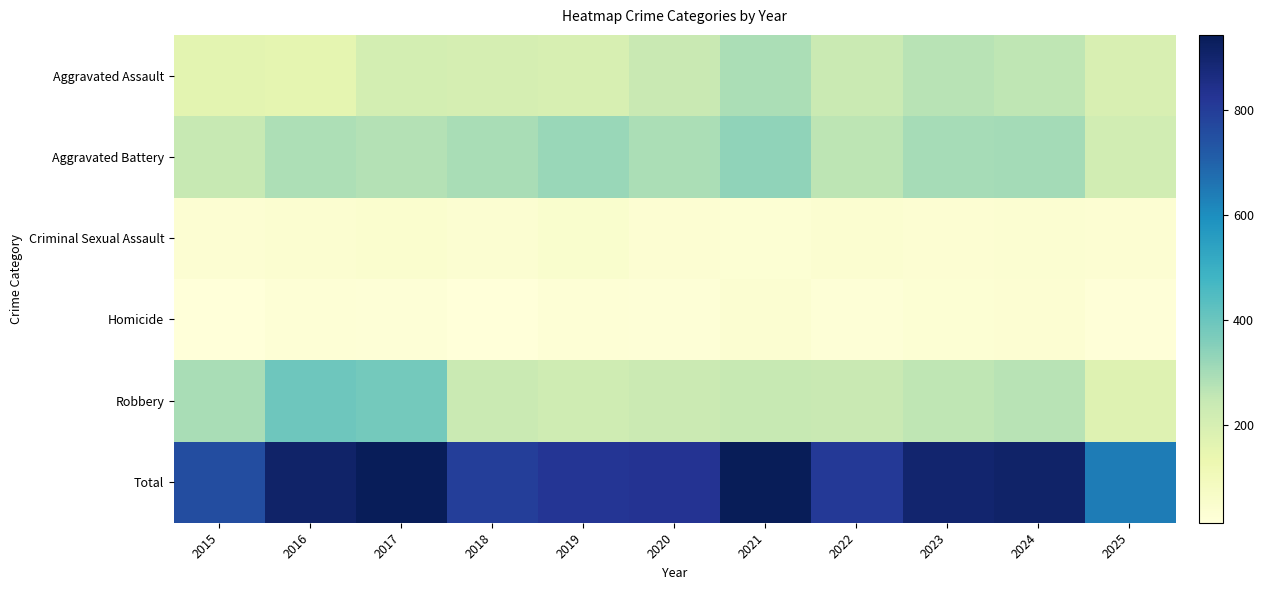

Reading right to left, list all the values displayed in this chart.

Aggravated Assault: 2025=193	2024=258	2023=272	2022=239	2021=292	2020=242	2019=197	2018=206	2017=207	2016=154	2015=160
Aggravated Battery: 2025=215	2024=304	2023=300	2022=263	2021=335	2020=293	2019=321	2018=296	2017=277	2016=288	2015=246
Criminal Sexual Assault: 2025=35	2024=40	2023=34	2022=42	2021=33	2020=36	2019=51	2018=40	2017=47	2016=43	2015=34
Homicide: 2025=19	2024=34	2023=31	2022=23	2021=37	2020=24	2019=27	2018=15	2017=24	2016=29	2015=17
Robbery: 2025=176	2024=272	2023=261	2022=243	2021=245	2020=233	2019=224	2018=237	2017=381	2016=394	2015=297
Total: 2025=638	2024=908	2023=898	2022=810	2021=942	2020=828	2019=820	2018=794	2017=936	2016=908	2015=754